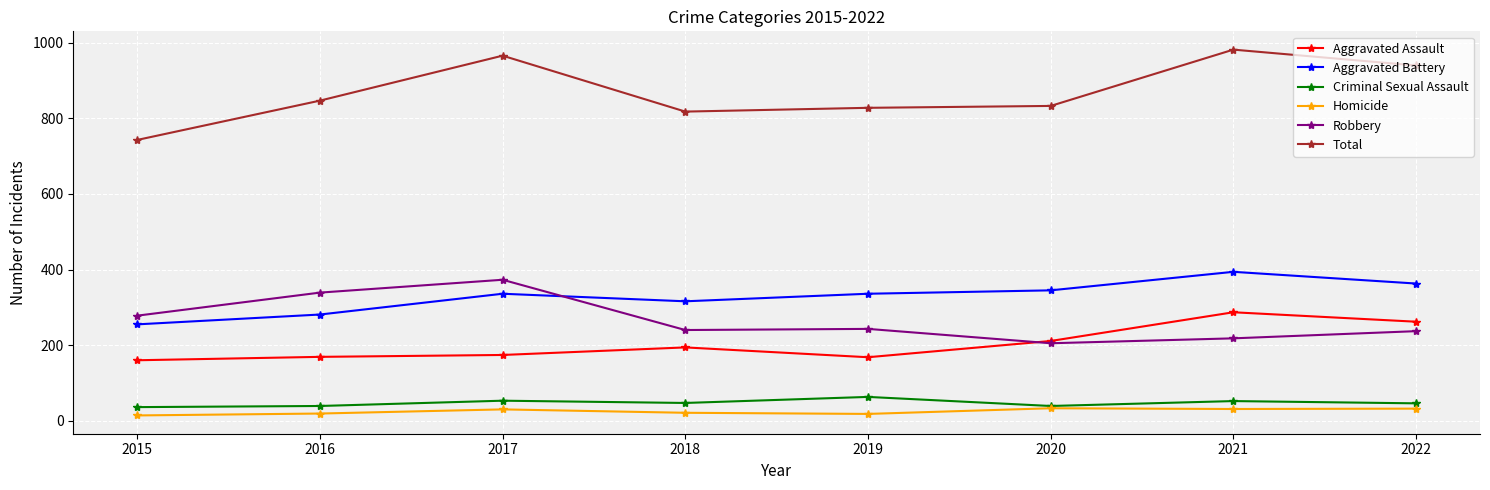

True or false: Criminal Sexual Assault has more than 0 interior local peaks.

True